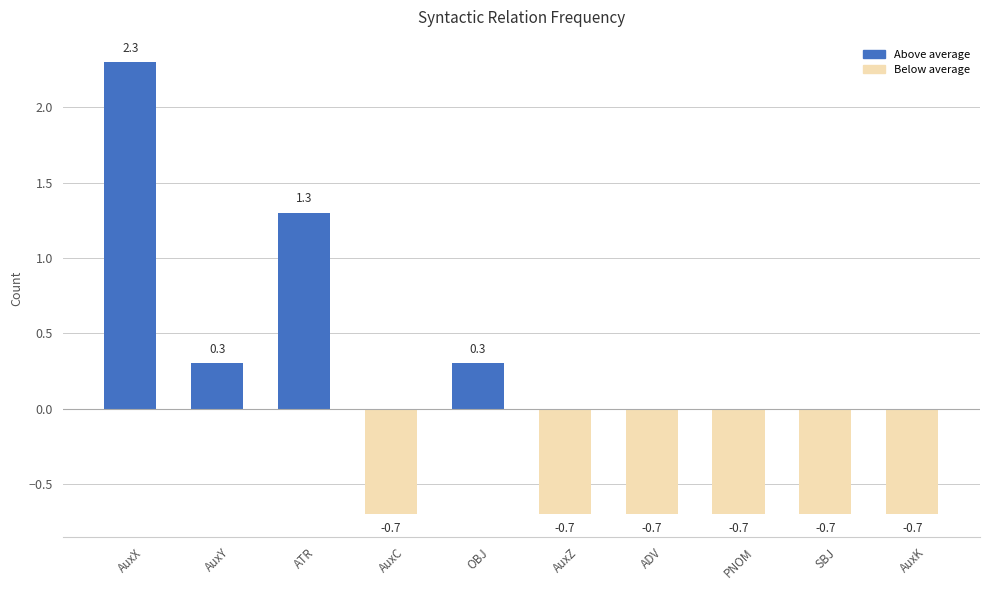

What is the approximate value at PNOM?

-0.7